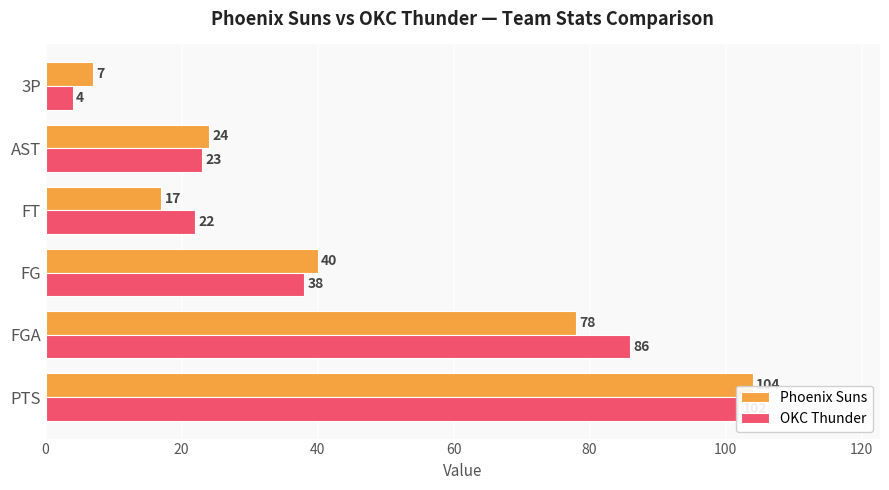

What are all the series names shown in the legend?

Phoenix Suns, OKC Thunder